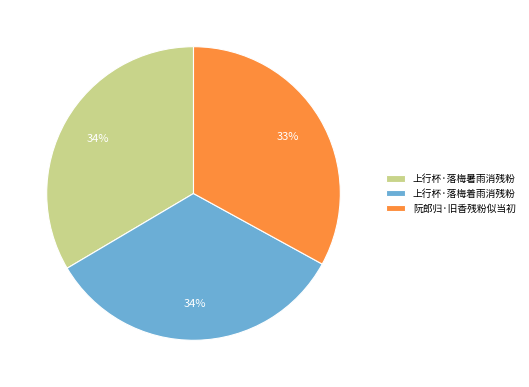

Count the number of slices in the pie.

3